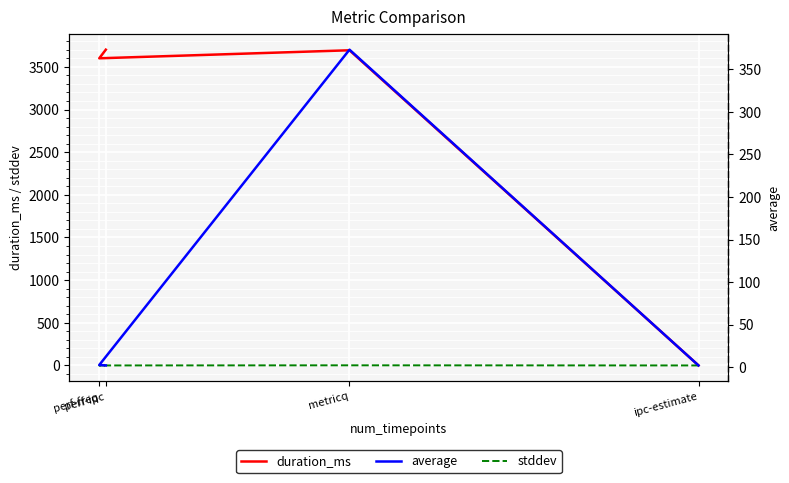

Which series has the widest spread of values?

duration_ms